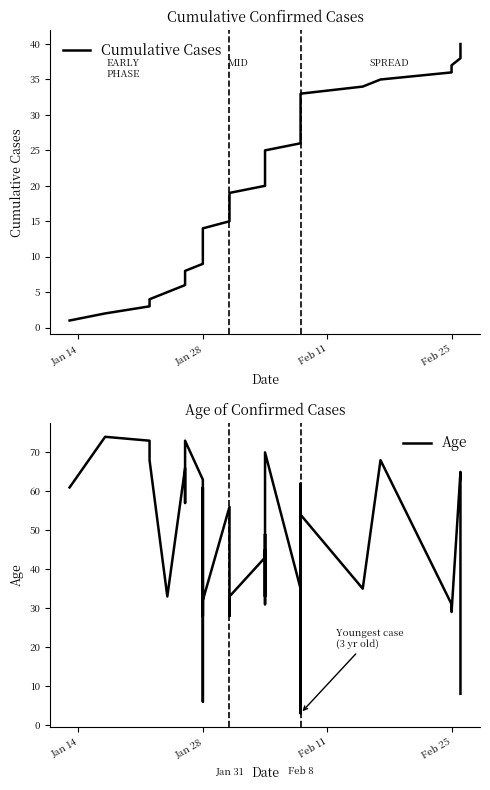

What are all the series names shown in the legend?

Cumulative Cases, Age